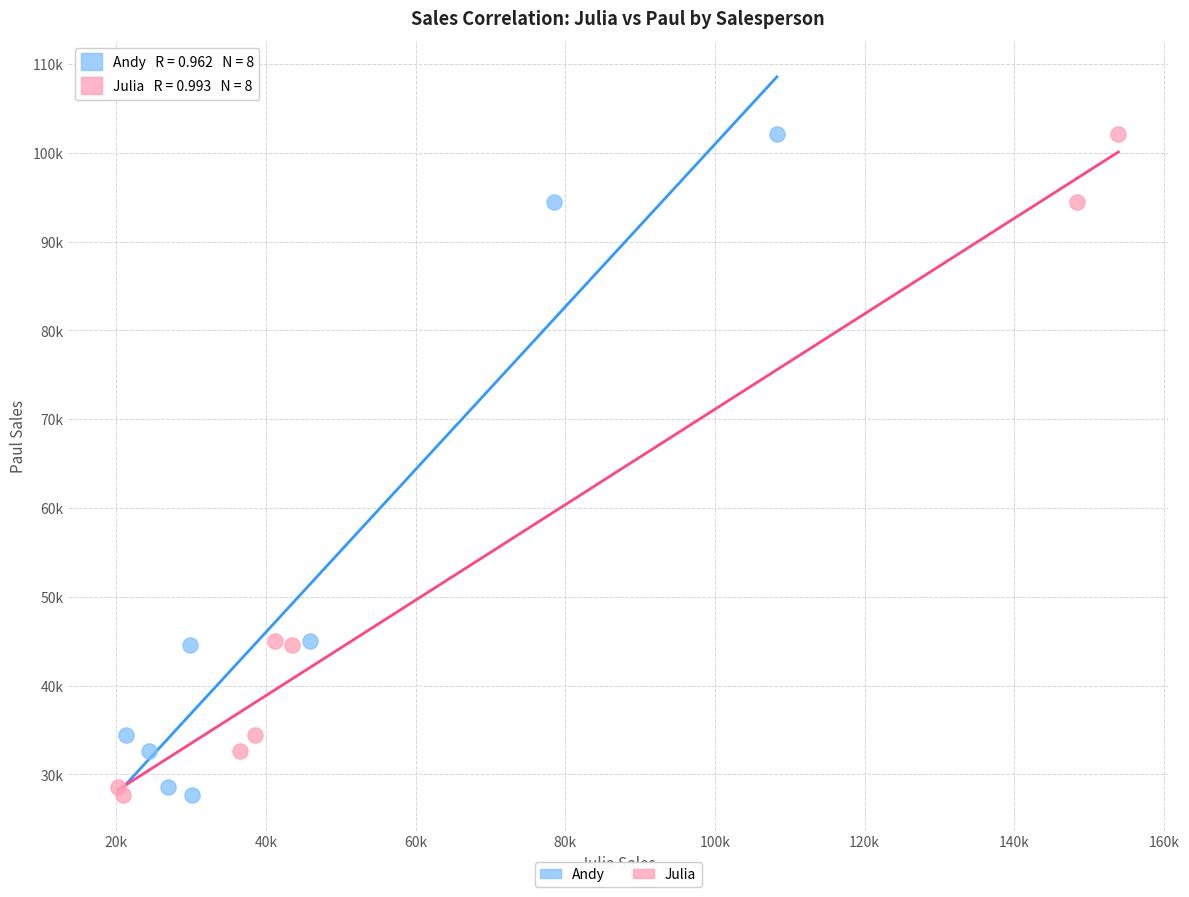

What are all the series names shown in the legend?

Andy, Julia